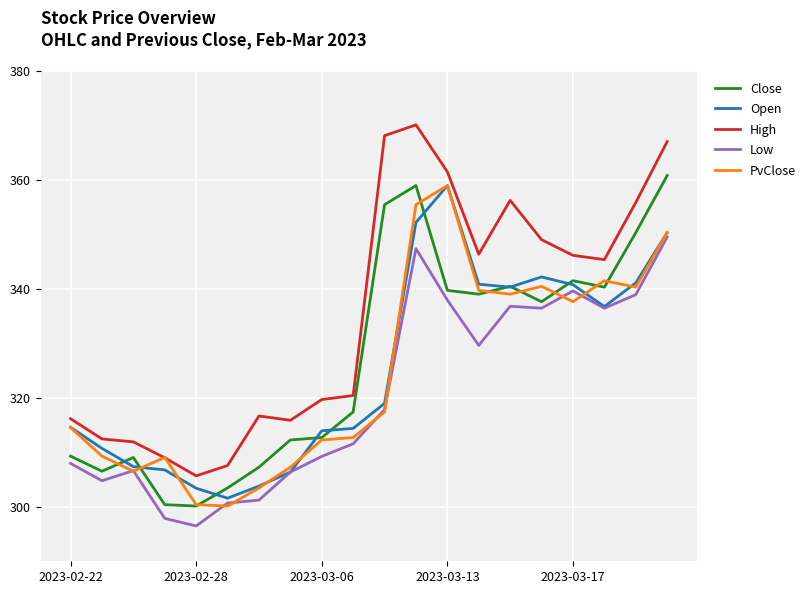

Which series has the largest total across all categories?

High